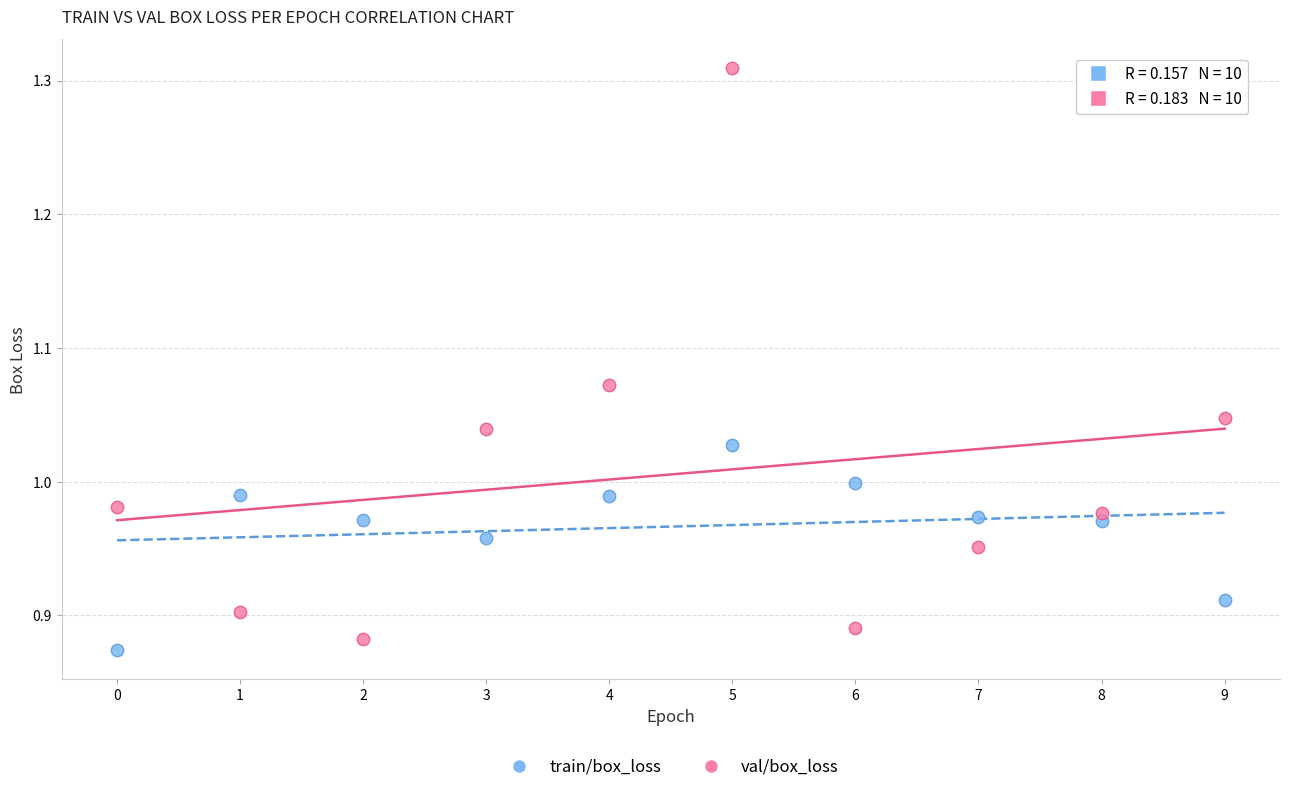

Which series contains the highest Y value?

val/box_loss